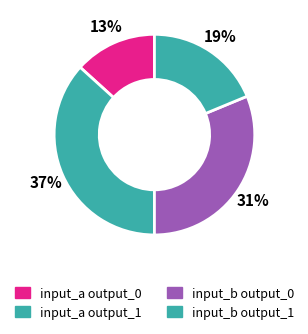

Which slice is the largest?

input_a output_1